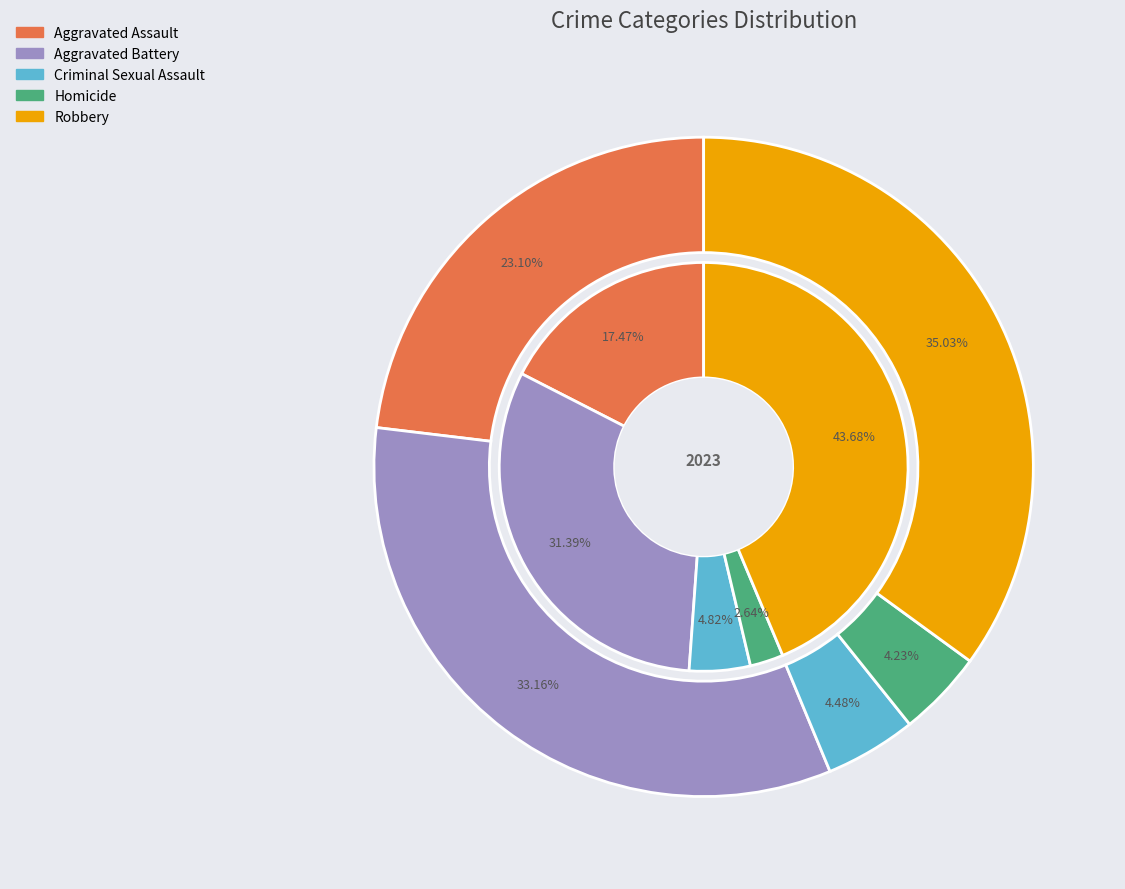

To the nearest percent, what is the difference between the values_2023 and 3 slice percentages?

29%